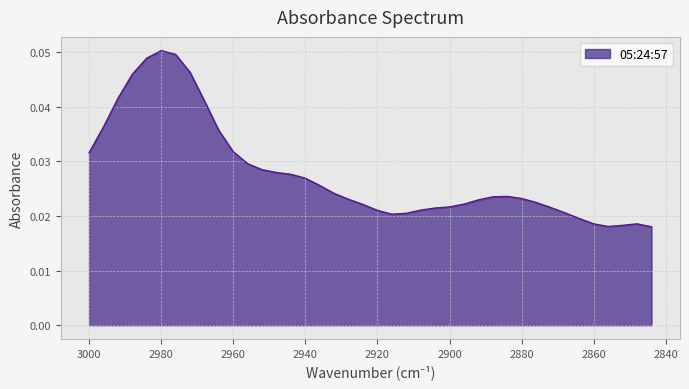

What is the sum of all values?

1.1